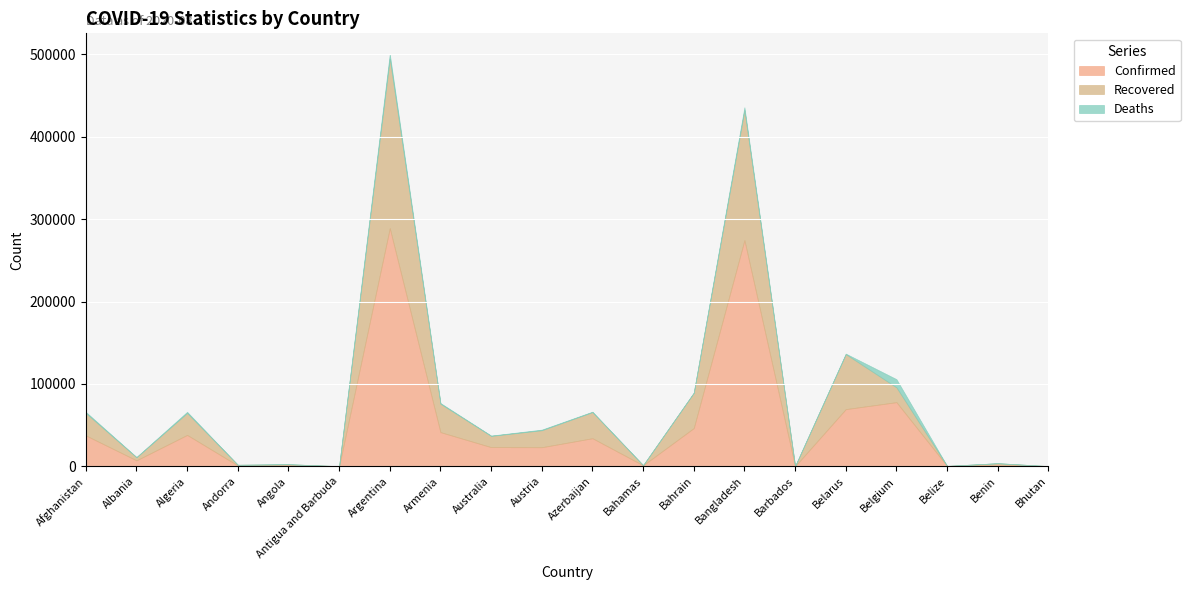

The value of Confirmed at Argentina is 82940. True or false?

False